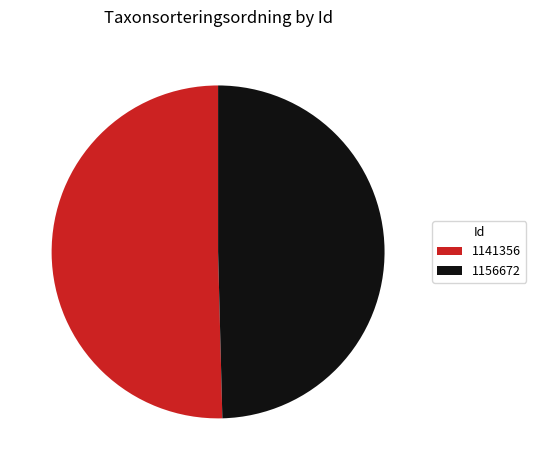

Which slice is the smallest?

1156672